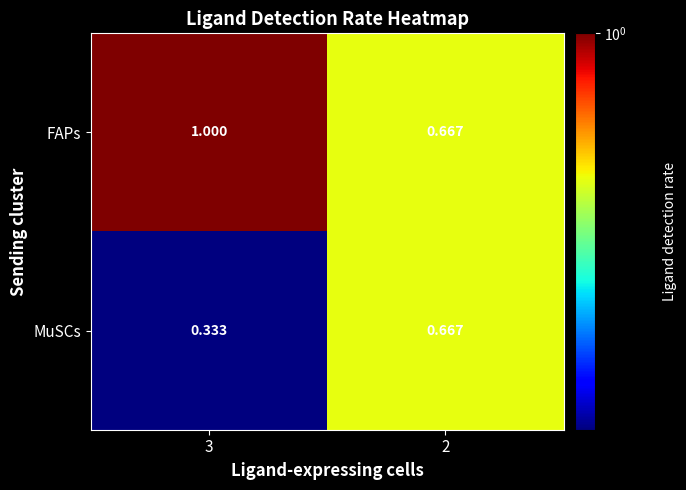

Rank the series by their average value, from lowest to highest.

MuSCs, FAPs